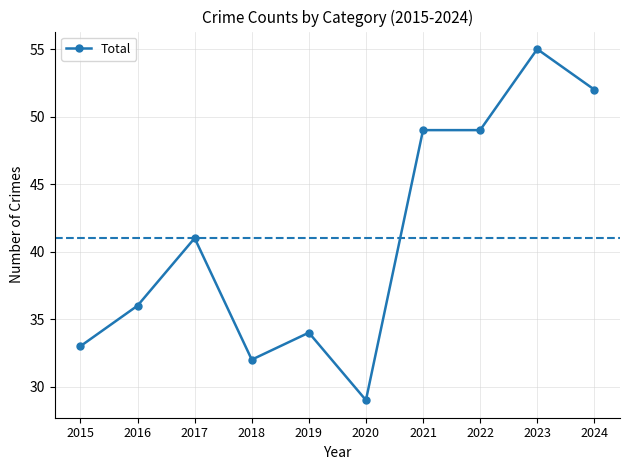

Does the chart have visible grid lines?

Yes